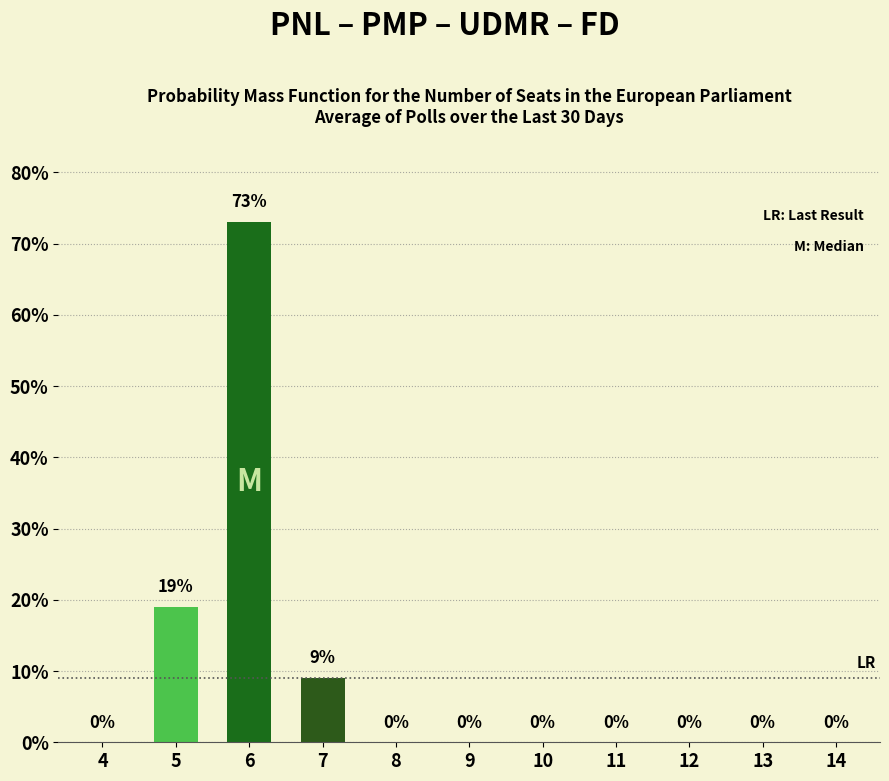

How many values are between 0 and 9?

9